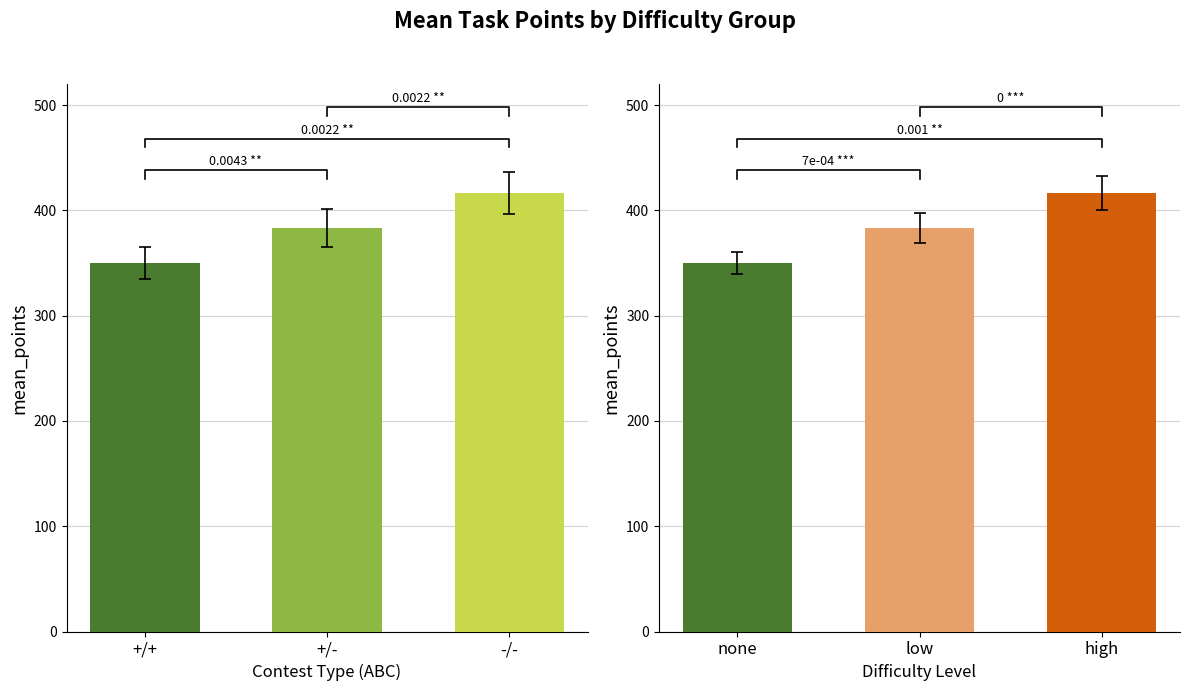

List the labels in order of value, largest first.

-/-, +/-, +/+